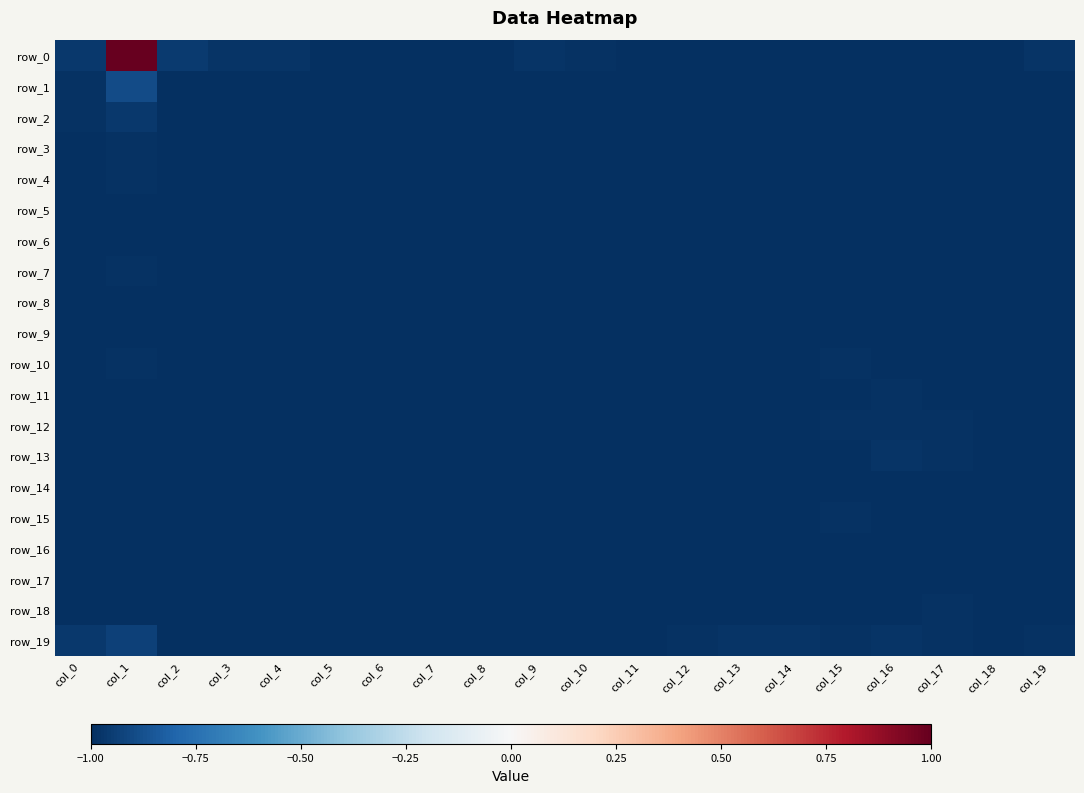

Between col_0 and col_8, which series saw the biggest shift?

row_19